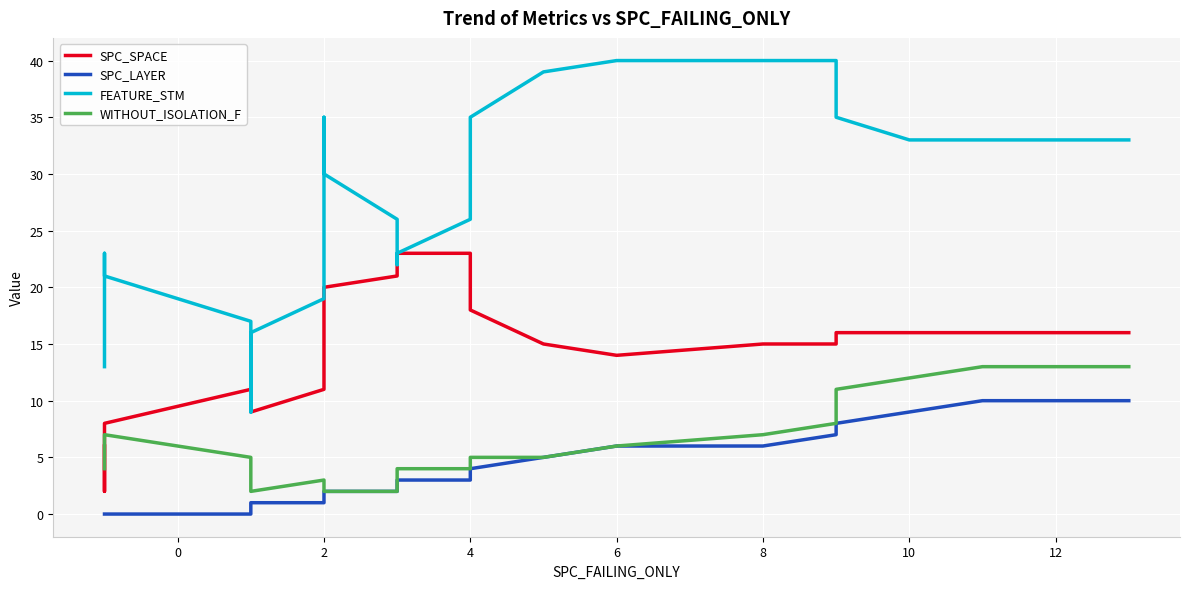

Is this an area chart (filled region under the line)?

No